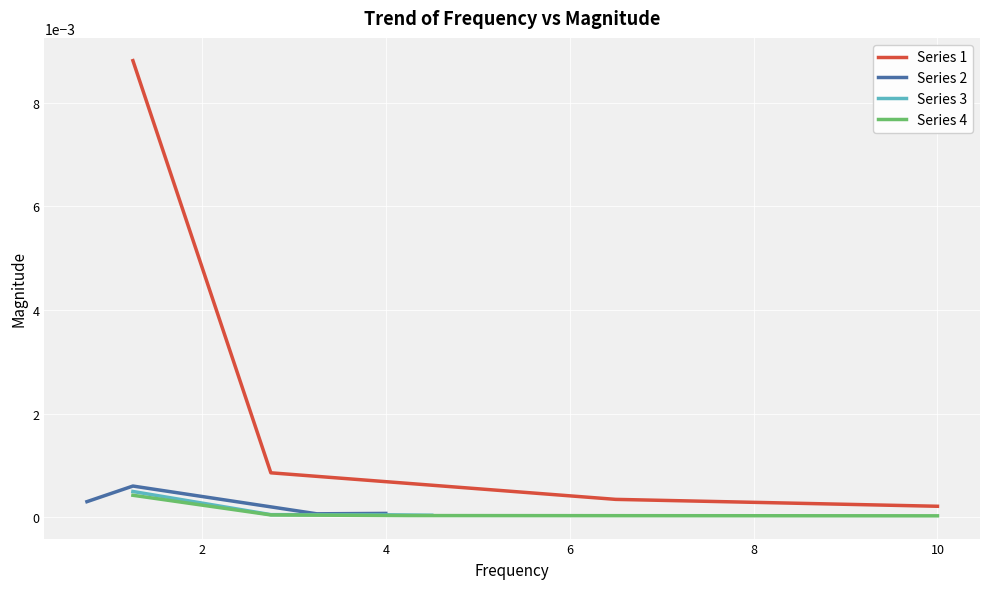

Rank the series at 4 from lowest to highest value.

Series 4, Series 3, Series 2, Series 1